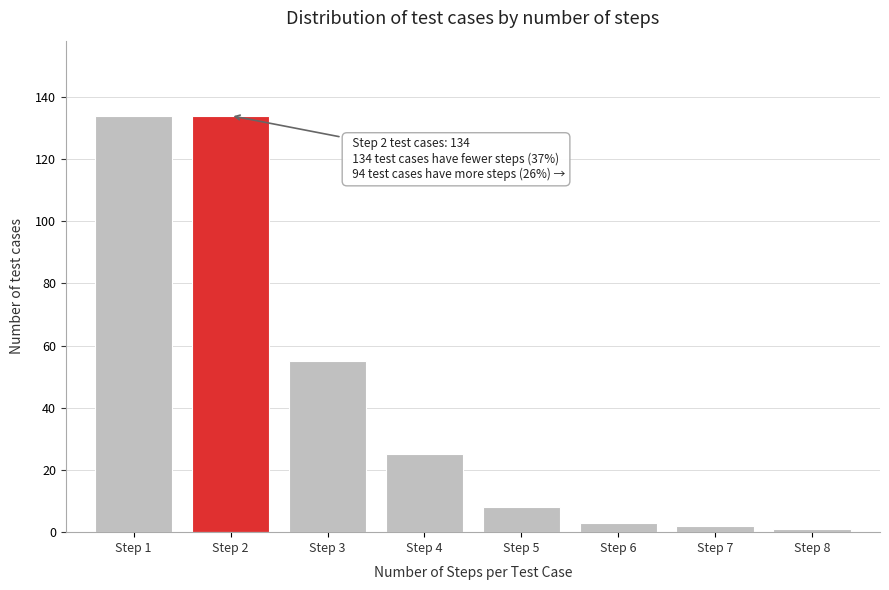

Reading left to right, transcribe all the data shown in this chart.

Step 1=134	Step 2=134	Step 3=55	Step 4=25	Step 5=8	Step 6=3	Step 7=2	Step 8=1